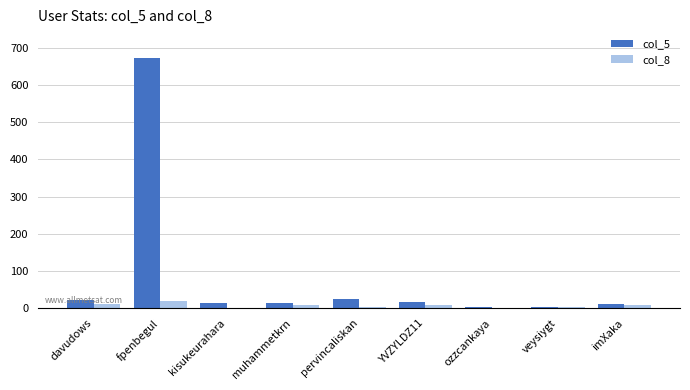

Does the chart contain stacked bars?

No